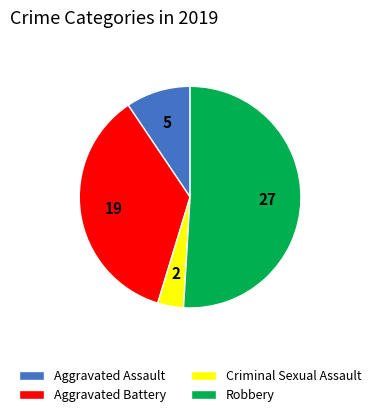

The Aggravated Assault slice represents 1% of the pie. True or false?

False